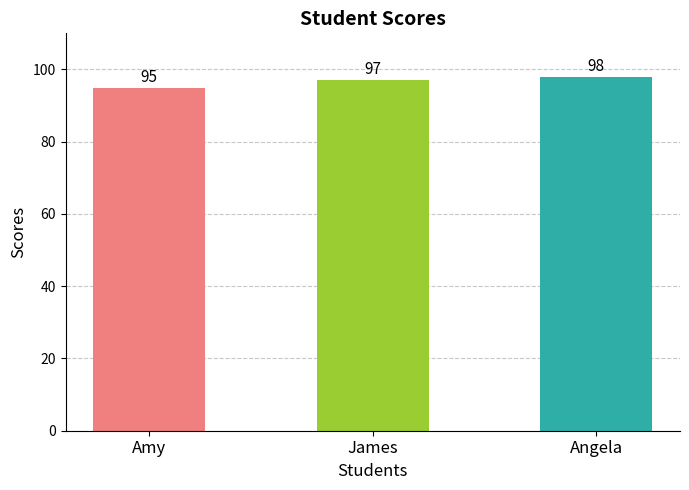

What is the change in value from Amy to James?

+2